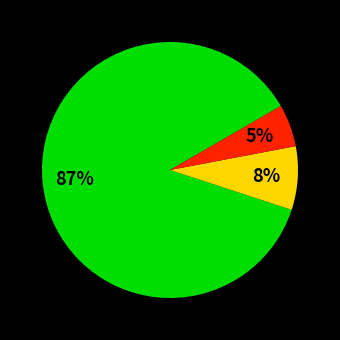

How many segments does this pie chart have?

3